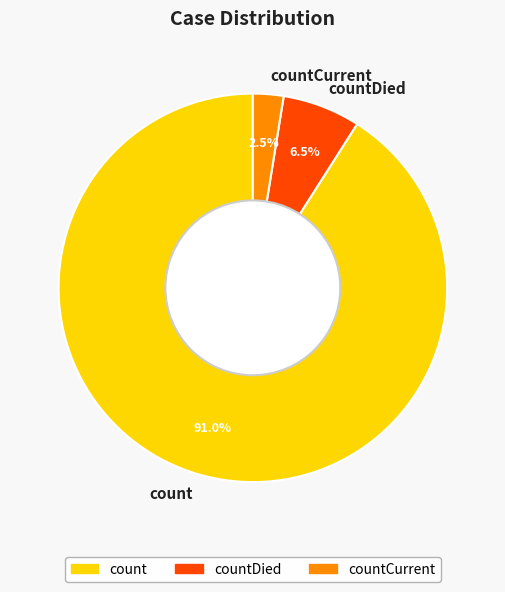

Which category has the biggest portion of the pie?

count